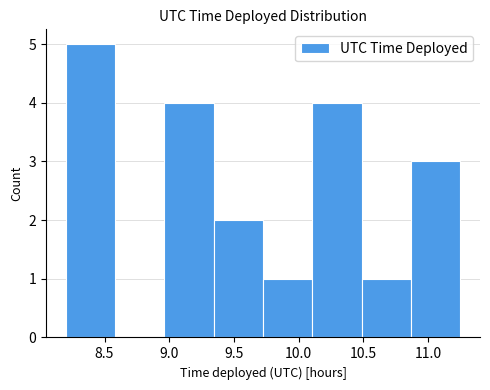

How tall is the bar that spans 10.10 to 10.50 on the x-axis? Neither the bar edges nor the heights are printed on the chart, so give them approximately, as read against the axes.

4